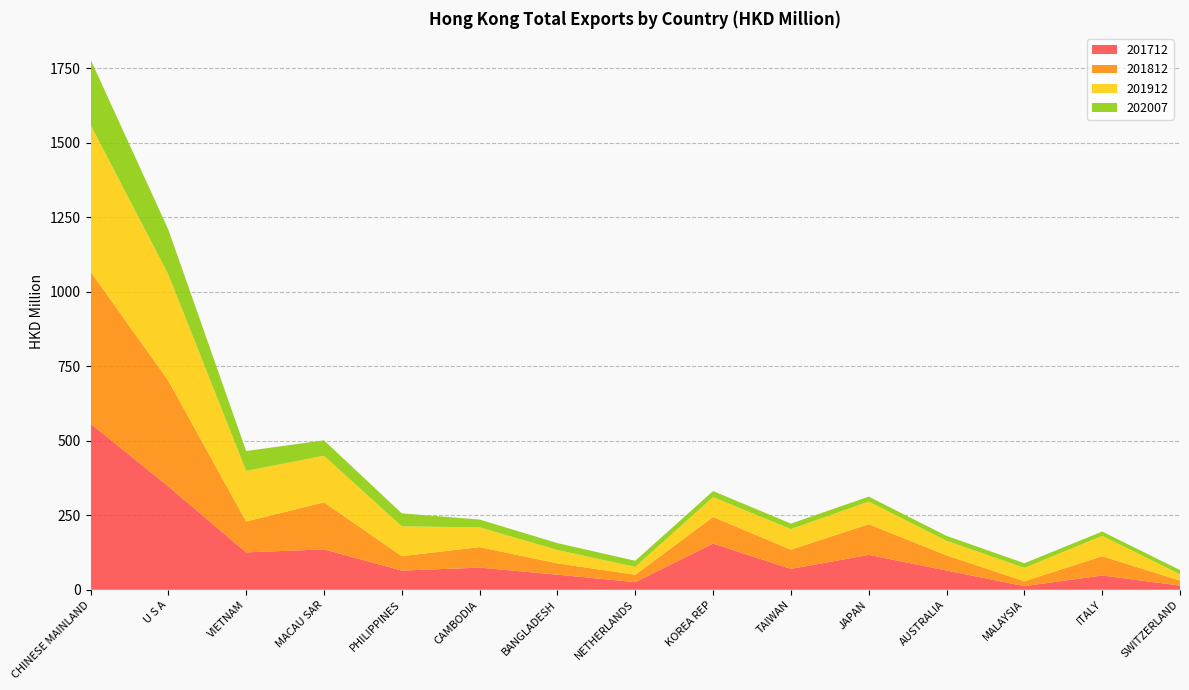

Reading left to right, list all the values displayed in this chart.

201712: 557.7	347.0	125.5	135.5	64.4	74.3	50.6	25.7	155.2	70.0	117.0	64.6	12.2	47.9	14.1
201812: 510.2	354.8	103.6	158.0	48.5	68.8	37.9	24.7	89.0	64.7	103.0	50.9	16.3	64.6	16.9
201912: 492.7	356.2	169.8	156.3	100.1	66.2	44.9	26.3	66.7	68.9	76.0	48.7	44.9	68.3	20.7
202007: 219.9	151.0	66.7	51.8	43.5	26.4	23.1	20.6	20.4	18.5	16.7	16.6	15.7	14.6	14.5